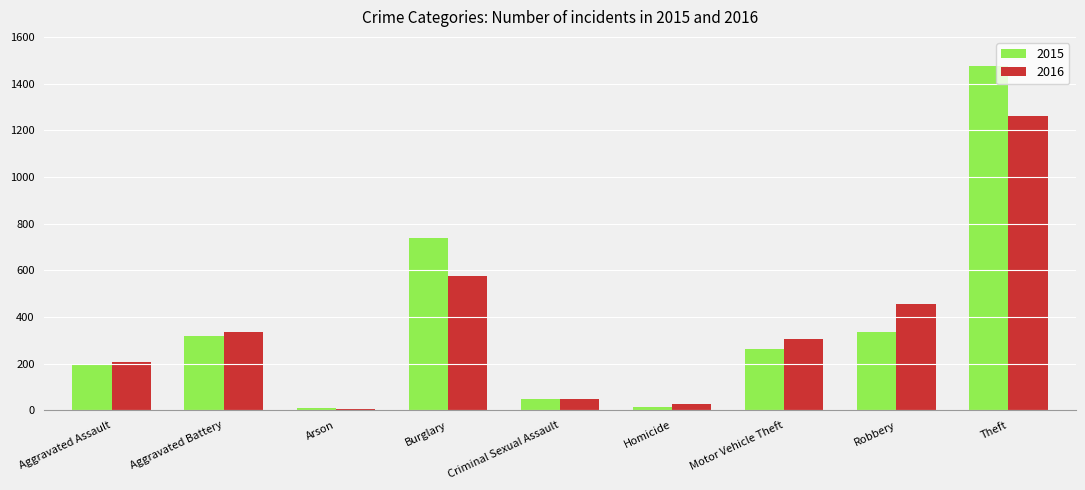

What is the sum of all 2016 values?

3218